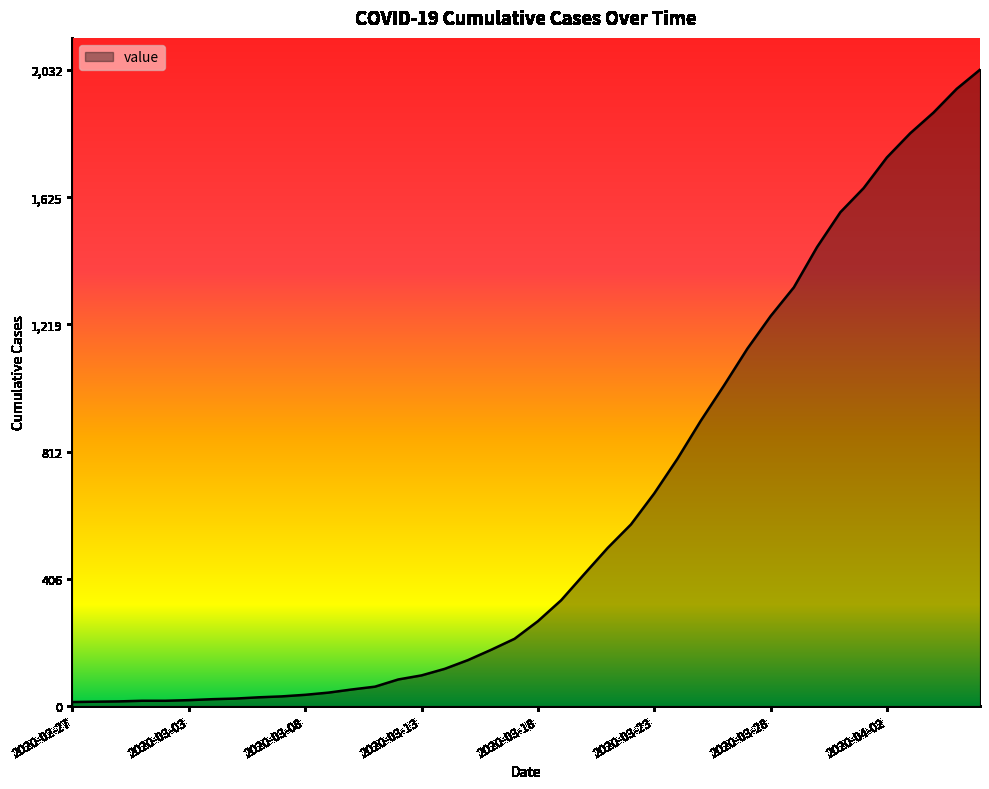

Count the number of categories in the chart.

40